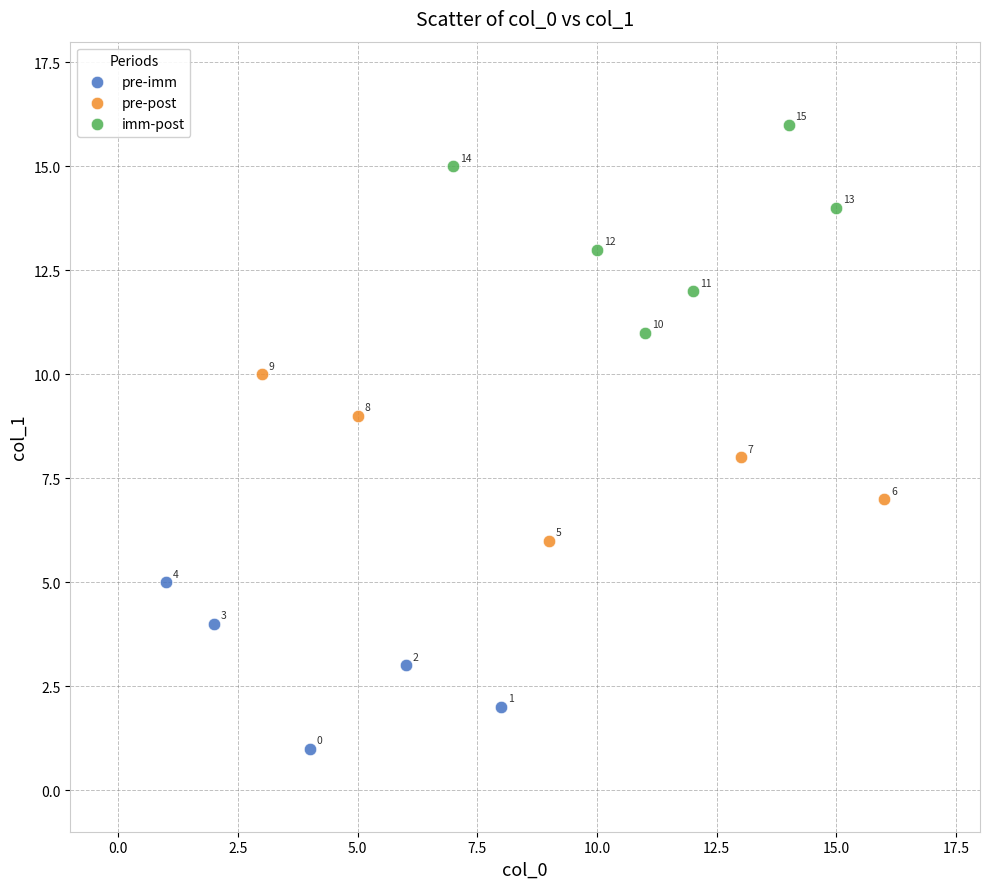

Which series contains the lowest Y value?

pre-imm